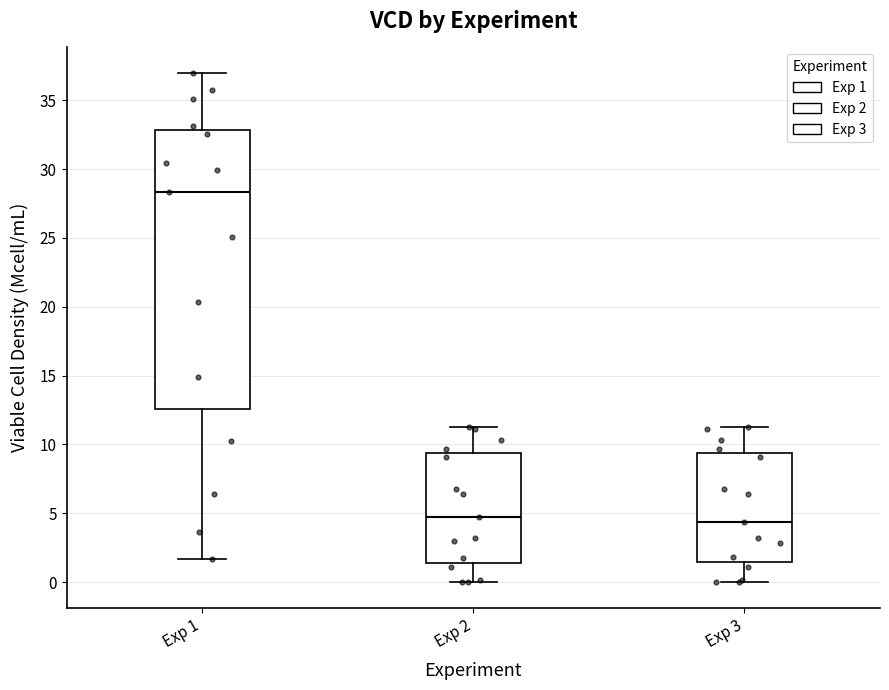

Comparing the boxes themselves (not the whiskers), which one is the tallest?

Exp 1